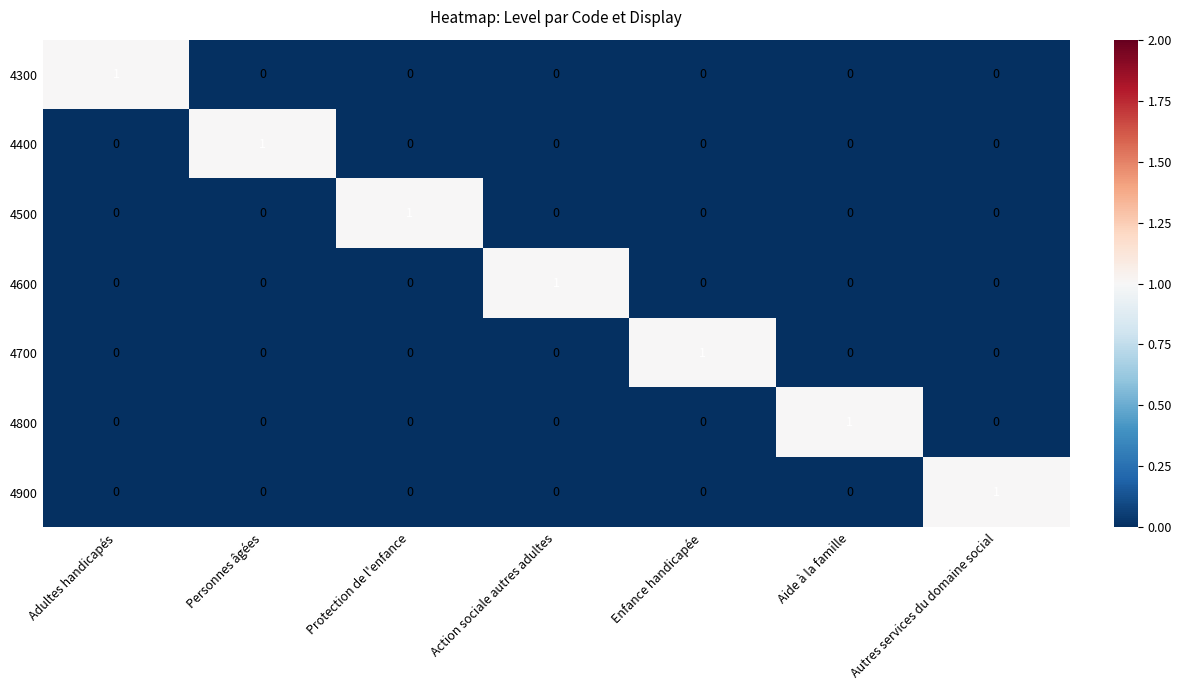

Is it true that 4500 equals -1 at Enfance handicapée?

False